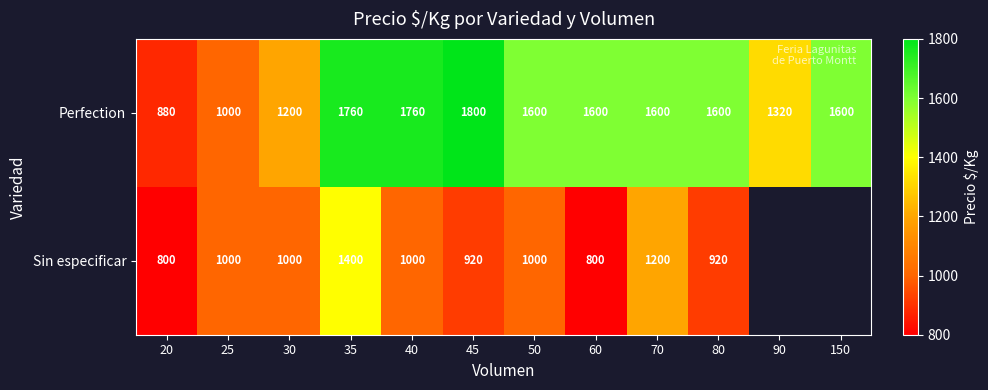

True or false: Perfection has a value of 442.2 at 20.

False